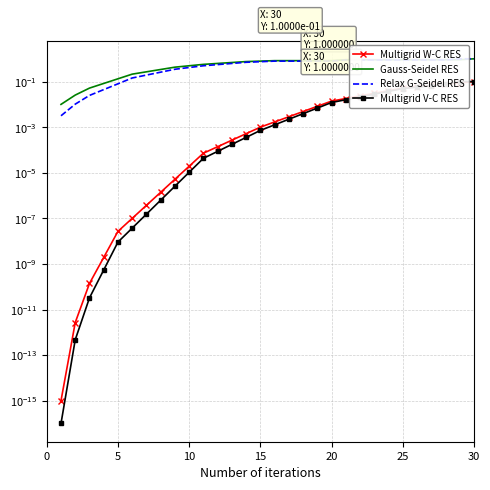

Read the Relax G-Seidel RES value at 20.

0.9